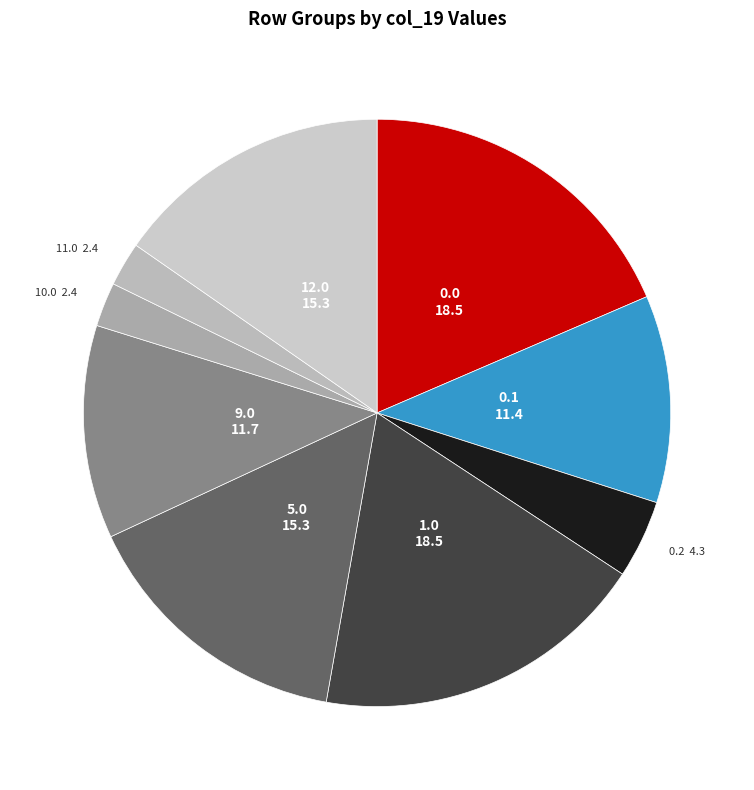

Is it true that 5.0 is 15% of the pie?

True